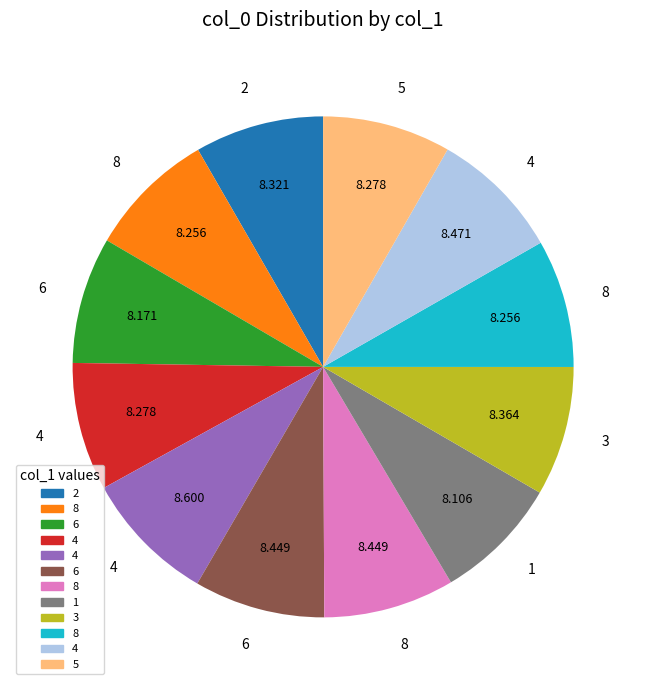

Is there any slice that represents more than half of the pie?

No